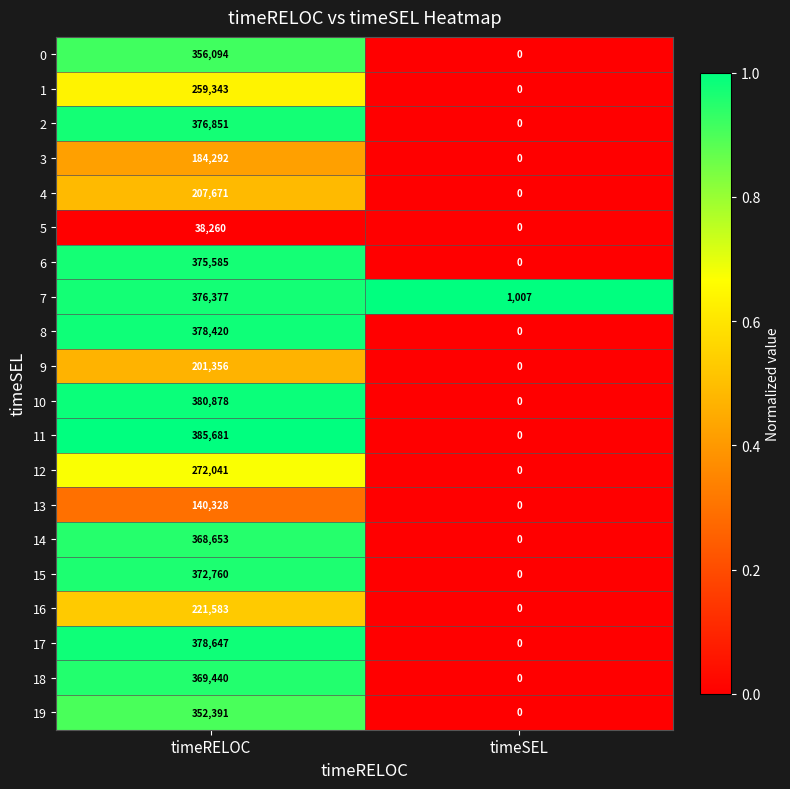

At which label is 17 closest to 189323?

timeSEL